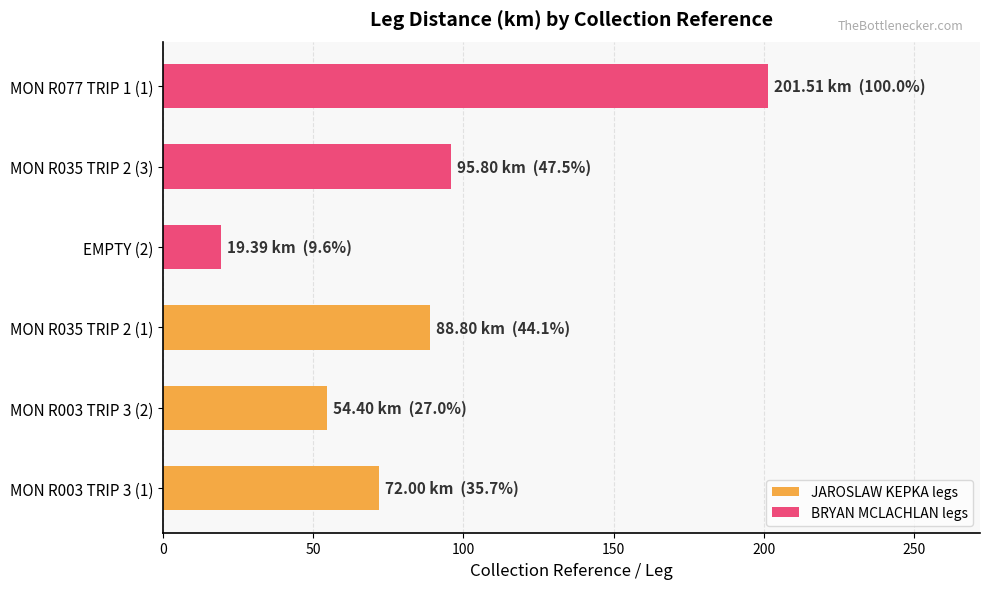

Reading bottom to top, what are all the values shown in this chart?

MON R003 TRIP 3 (1)=72.0	MON R003 TRIP 3 (2)=54.4	MON R035 TRIP 2 (1)=88.8	EMPTY (2)=19.4	MON R035 TRIP 2 (3)=95.8	MON R077 TRIP 1 (1)=201.5